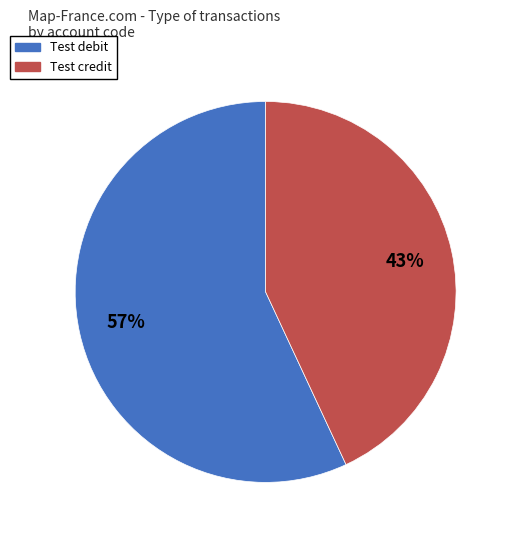

Which has a higher value, Test credit or Test debit?

Test debit